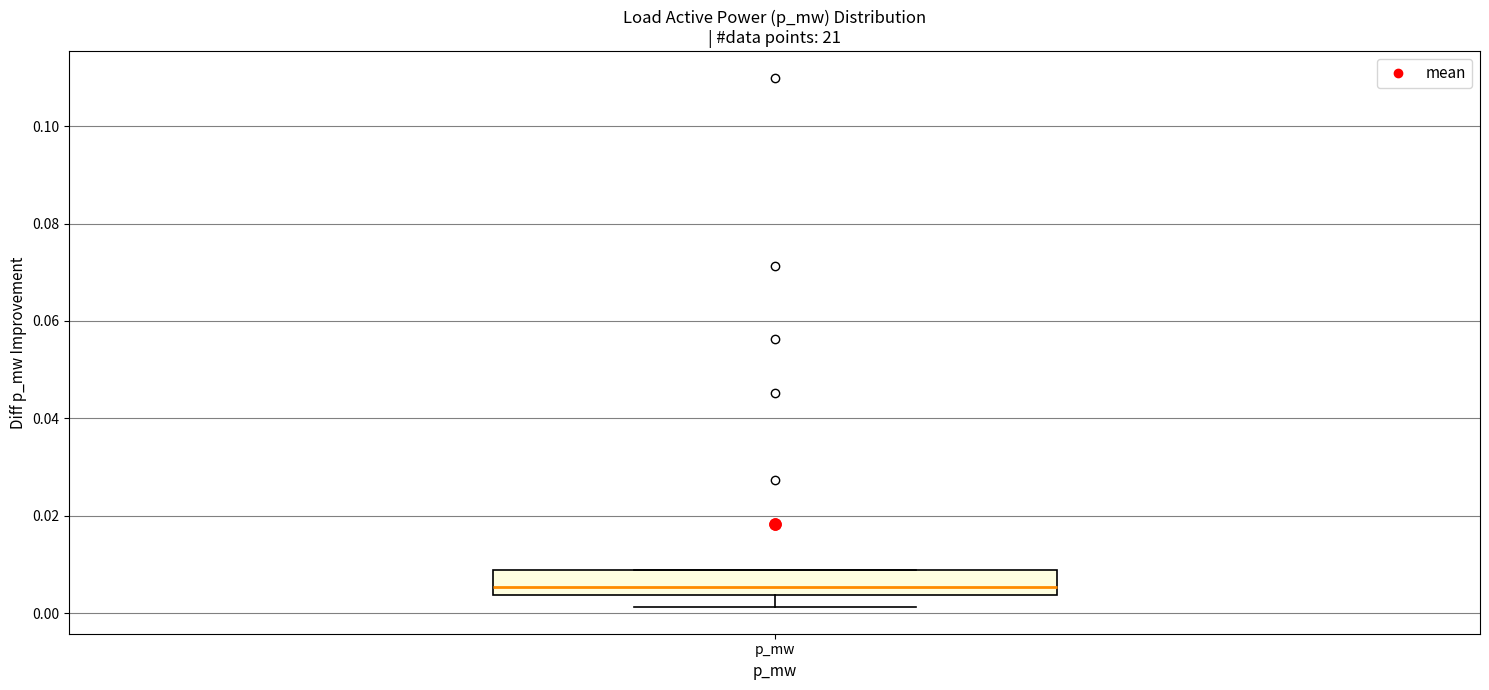

Where does the median line of the box for p_mw sit on the y-axis? The values are not printed on the chart, so give them approximately, as read against the axis.

0.006